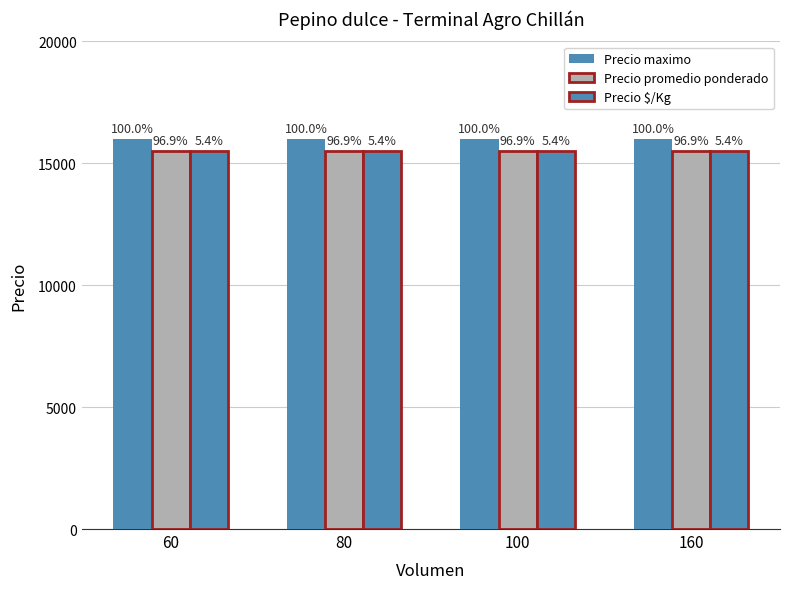

The value of Precio promedio ponderado at 80 is 9084. True or false?

False